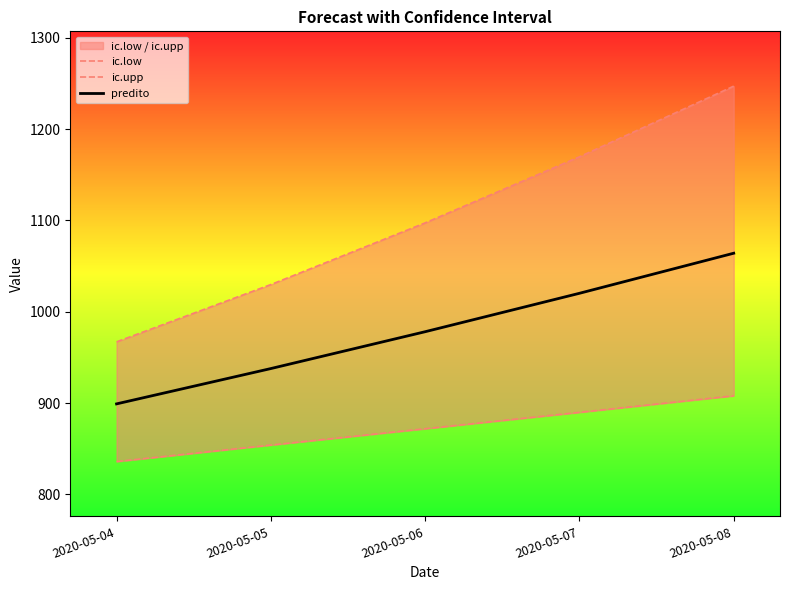

How many data points does each series have?

5